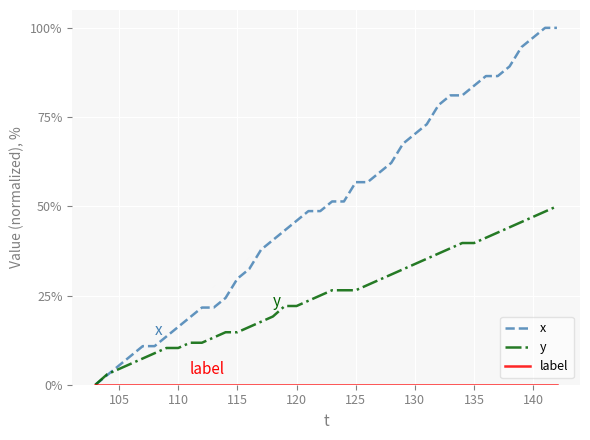

Which series has the largest range (max minus min)?

x